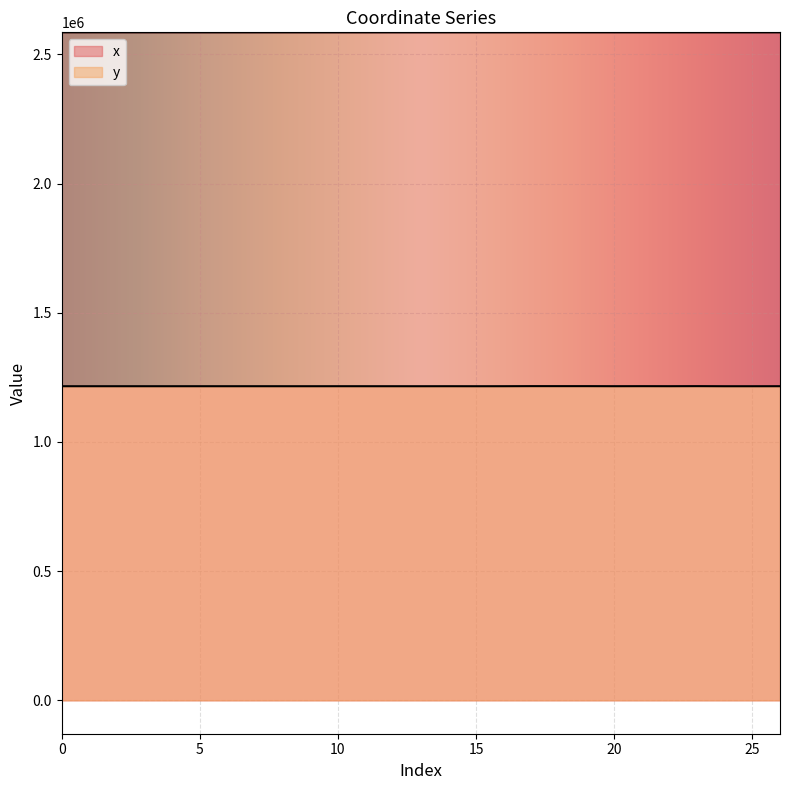

Does the chart display data point markers on the line(s)?

No